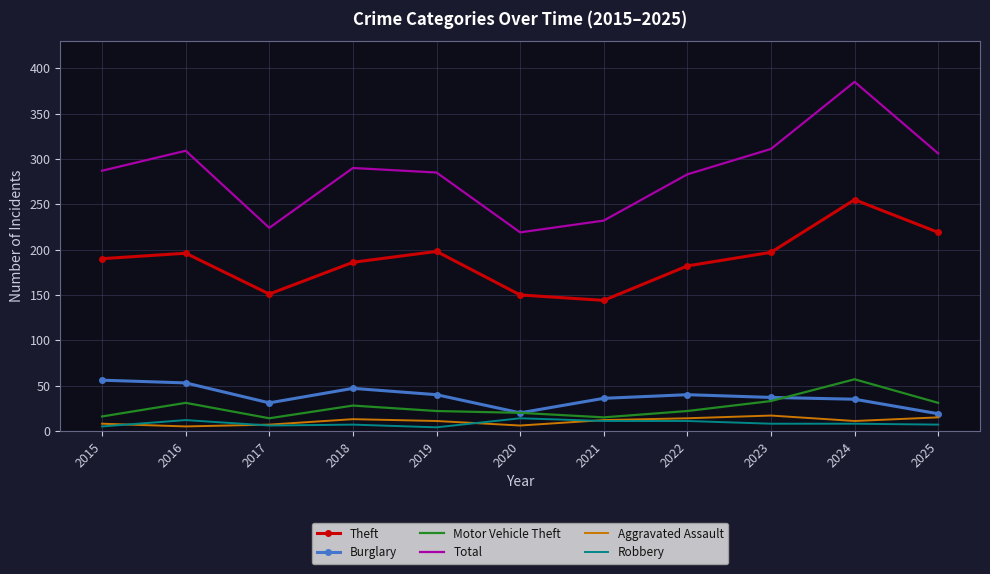

True or false: Robbery and Theft intersect in this chart.

False